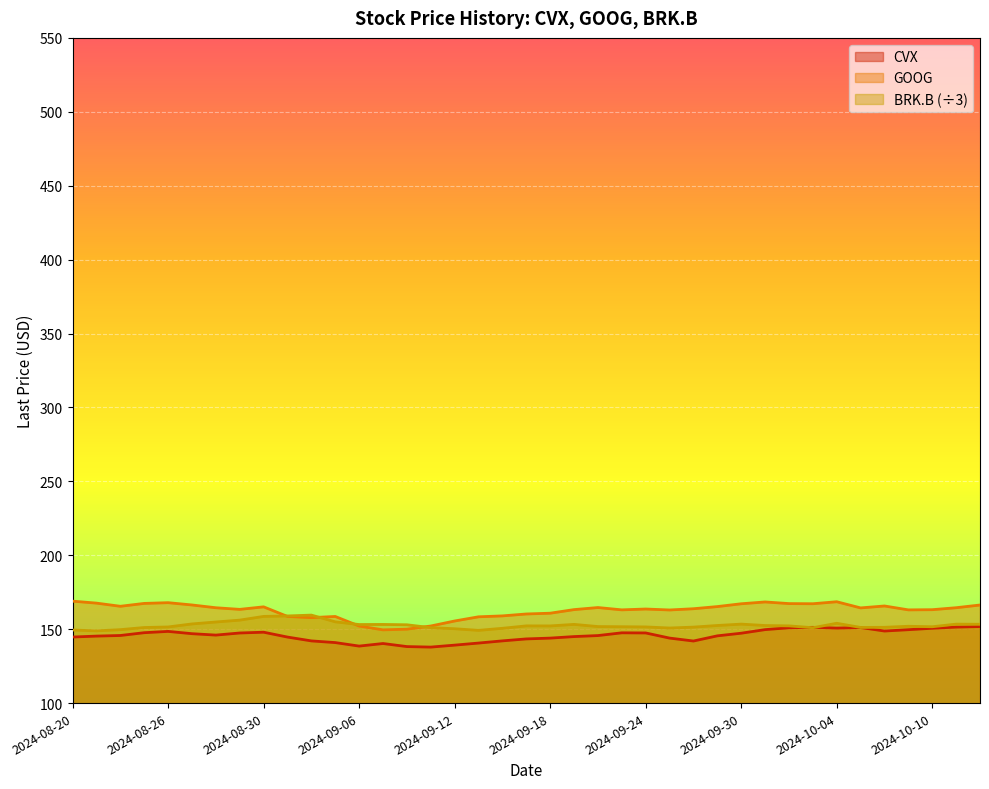

Reading left to right, what are all the values shown in this chart?

CVX: 2024-08-20=144.7	2024-08-21=145.3	2024-08-22=145.7	2024-08-23=147.6	2024-08-26=148.5	2024-08-27=146.9	2024-08-28=146.0	2024-08-29=147.4	2024-08-30=147.9	2024-09-03=144.7	2024-09-04=142.1	2024-09-05=140.9	2024-09-06=138.6	2024-09-09=140.3	2024-09-10=138.2	2024-09-11=137.9	2024-09-12=139.2	2024-09-13=140.6	2024-09-16=142.1	2024-09-17=143.4	2024-09-18=144.0	2024-09-19=145.0	2024-09-20=145.7	2024-09-23=147.5	2024-09-24=147.4	2024-09-25=144.0	2024-09-26=142.0	2024-09-27=145.5	2024-09-30=147.3	2024-10-01=149.7	2024-10-02=150.9	2024-10-03=151.2	2024-10-04=150.7	2024-10-07=151.1	2024-10-08=148.8	2024-10-09=149.7	2024-10-10=150.6	2024-10-11=151.4	2024-10-14=151.8
GOOG: 2024-08-20=169.0	2024-08-21=167.6	2024-08-22=165.5	2024-08-23=167.4	2024-08-26=167.9	2024-08-27=166.4	2024-08-28=164.5	2024-08-29=163.4	2024-08-30=165.1	2024-09-03=158.6	2024-09-04=157.8	2024-09-05=158.6	2024-09-06=152.1	2024-09-09=149.5	2024-09-10=150.0	2024-09-11=152.2	2024-09-12=155.5	2024-09-13=158.4	2024-09-16=159.0	2024-09-17=160.3	2024-09-18=160.8	2024-09-19=163.2	2024-09-20=164.6	2024-09-23=163.1	2024-09-24=163.6	2024-09-25=163.0	2024-09-26=163.8	2024-09-27=165.3	2024-09-30=167.2	2024-10-01=168.4	2024-10-02=167.3	2024-10-03=167.2	2024-10-04=168.6	2024-10-07=164.4	2024-10-08=165.7	2024-10-09=163.1	2024-10-10=163.2	2024-10-11=164.5	2024-10-14=166.3
BRK.B: 2024-08-20=149.5	2024-08-21=148.9	2024-08-22=149.7	2024-08-23=151.1	2024-08-26=151.5	2024-08-27=153.5	2024-08-28=154.9	2024-08-29=156.1	2024-08-30=158.6	2024-09-03=158.9	2024-09-04=159.5	2024-09-05=155.0	2024-09-06=153.1	2024-09-09=153.2	2024-09-10=153.0	2024-09-11=151.0	2024-09-12=150.3	2024-09-13=149.2	2024-09-16=150.6	2024-09-17=152.2	2024-09-18=152.2	2024-09-19=153.2	2024-09-20=151.8	2024-09-23=151.7	2024-09-24=151.5	2024-09-25=150.8	2024-09-26=151.4	2024-09-27=152.5	2024-09-30=153.4	2024-10-01=152.5	2024-10-02=152.2	2024-10-03=151.0	2024-10-04=154.0	2024-10-07=151.2	2024-10-08=151.3	2024-10-09=152.0	2024-10-10=151.6	2024-10-11=153.4	2024-10-14=153.3